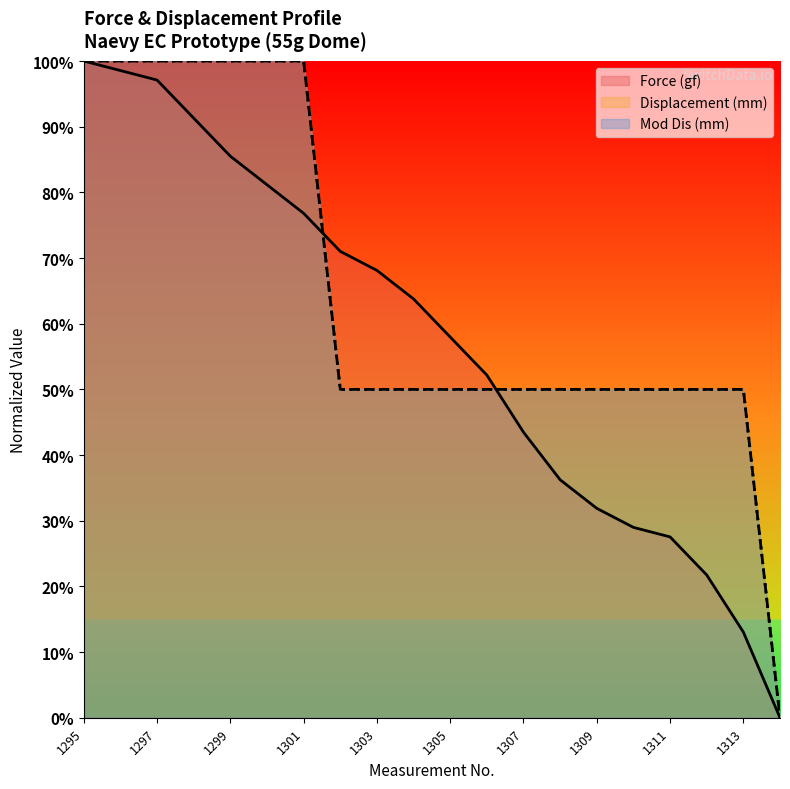

List the series in order of their peak value, highest first.

Force (gf), Displacement (mm), Mod Dis (mm)